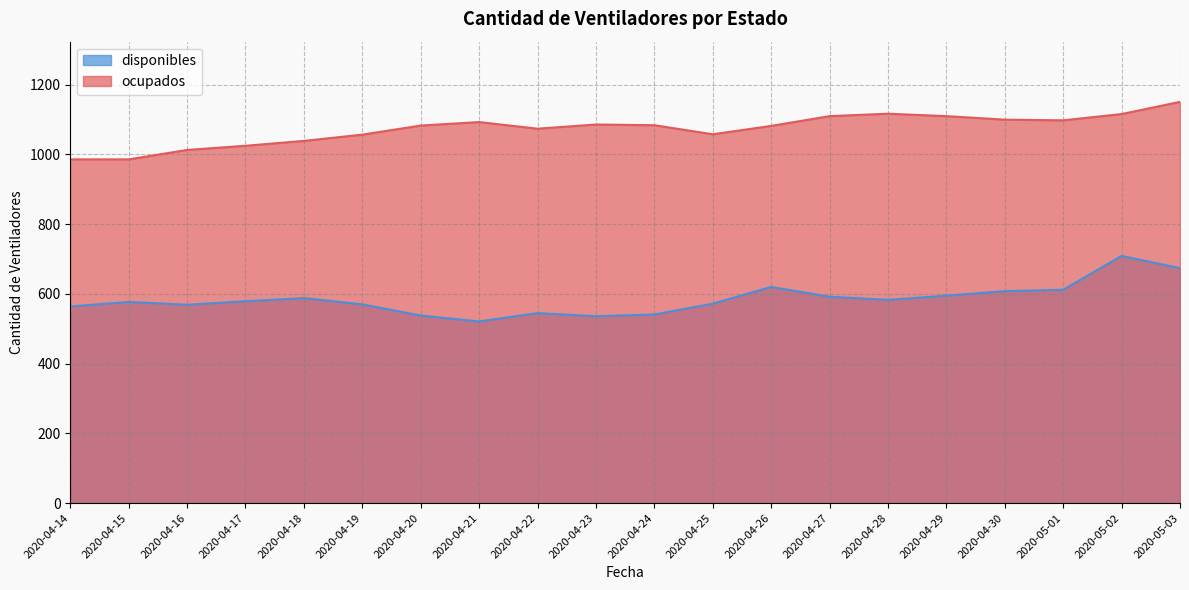

Which category has the highest value in the disponibles series?

2020-05-02